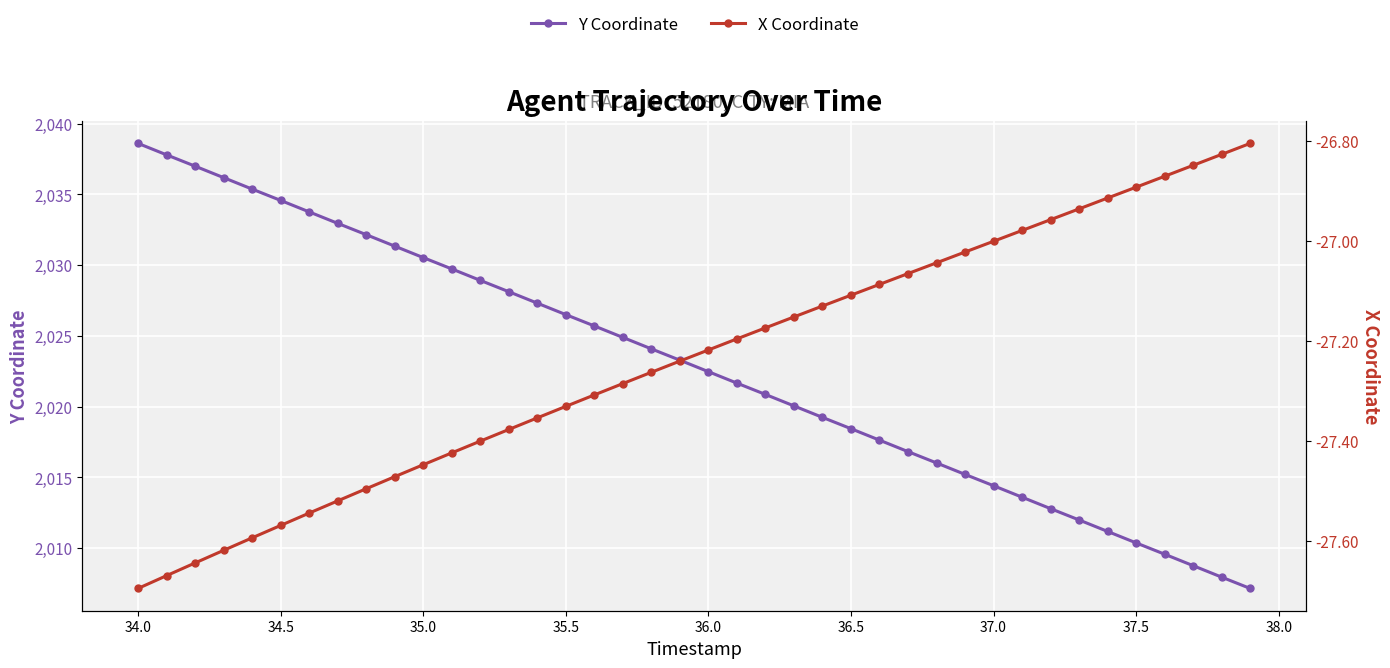

How many data points in X Coordinate are above -27?

9